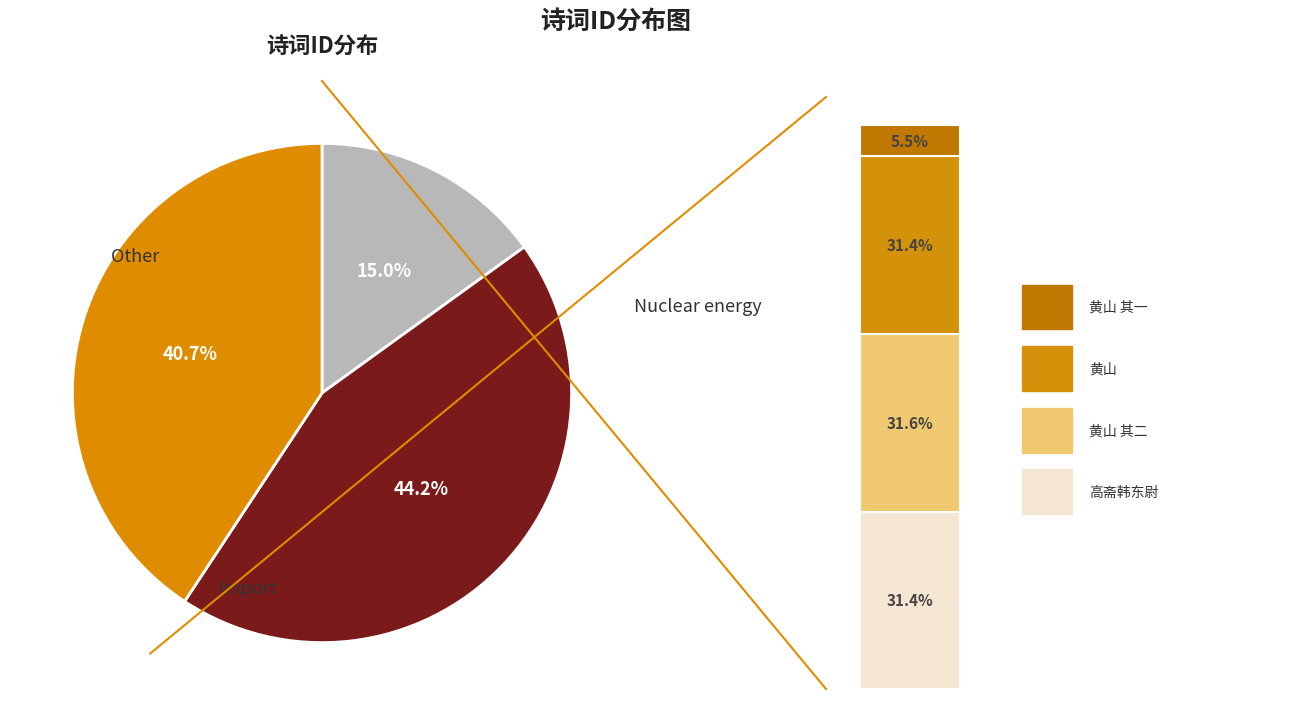

True or false: 黄山中用省斋韵见寄次韵谢 accounts for 1% of the total.

False